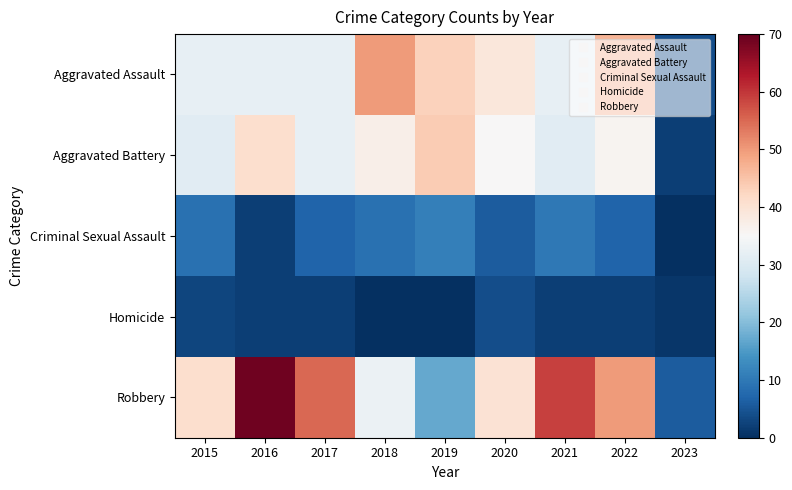

Reading left to right, list all the values displayed in this chart.

Aggravated Assault: 2015=32	2016=32	2017=32	2018=50	2019=43	2020=39	2021=32	2022=47	2023=4
Aggravated Battery: 2015=31	2016=41	2017=32	2018=37	2019=44	2020=35	2021=31	2022=36	2023=2
Criminal Sexual Assault: 2015=9	2016=2	2017=7	2018=9	2019=11	2020=6	2021=10	2022=7	2023=0
Homicide: 2015=3	2016=2	2017=2	2018=0	2019=0	2020=4	2021=2	2022=2	2023=1
Robbery: 2015=41	2016=69	2017=55	2018=33	2019=17	2020=40	2021=59	2022=50	2023=6